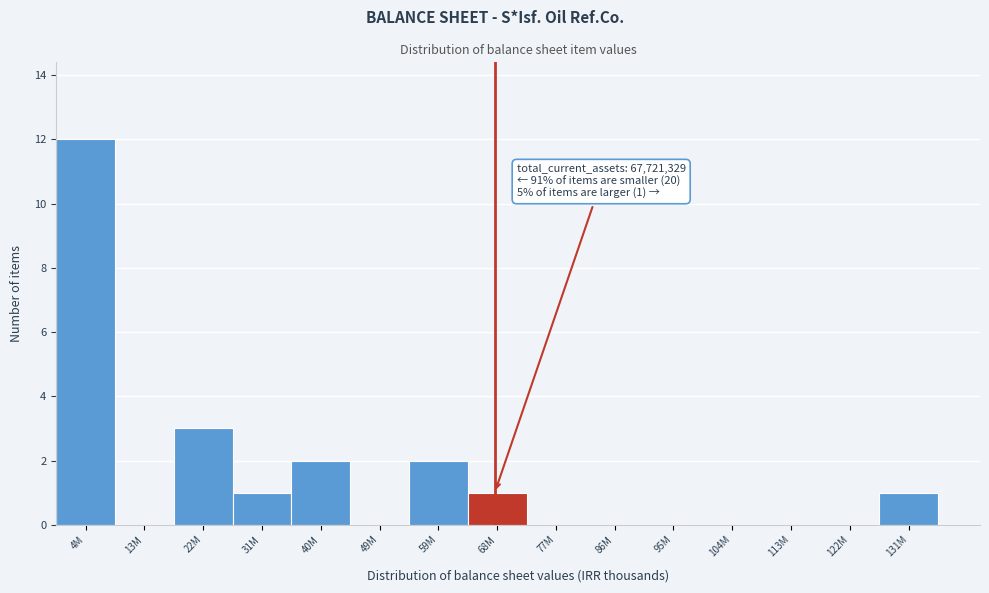

Reading left to right, what are all the values shown in this chart?

4M=12	13M=0	22M=3	31M=1	40M=2	49M=0	59M=2	68M=1	77M=0	86M=0	95M=0	104M=0	113M=0	122M=0	131M=1